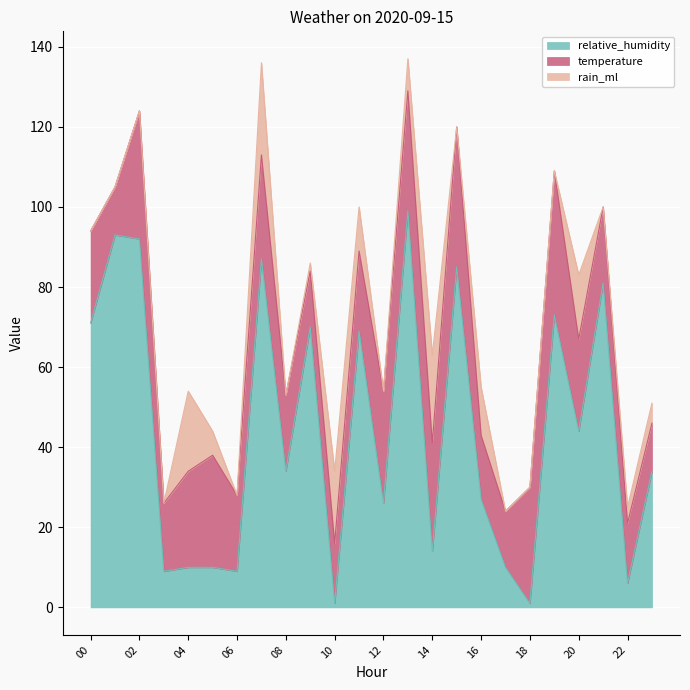

Where is the first local minimum for relative_humidity?

03